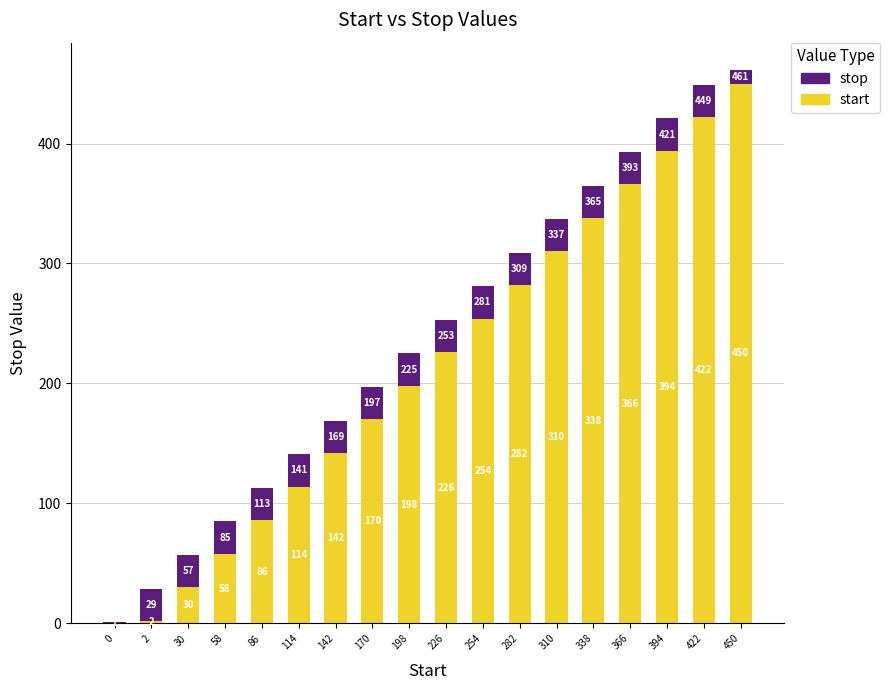

The value of start at 86 is 86. True or false?

True